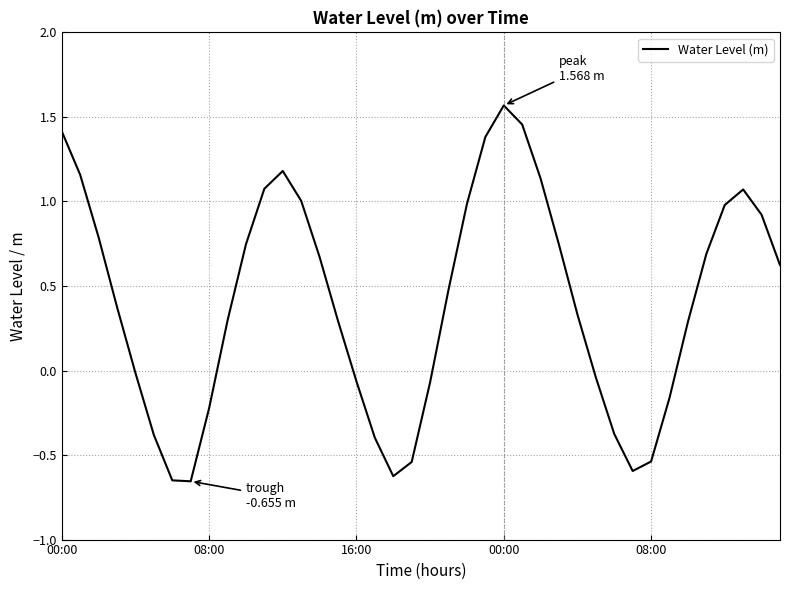

Is this an area chart (filled region under the line)?

No